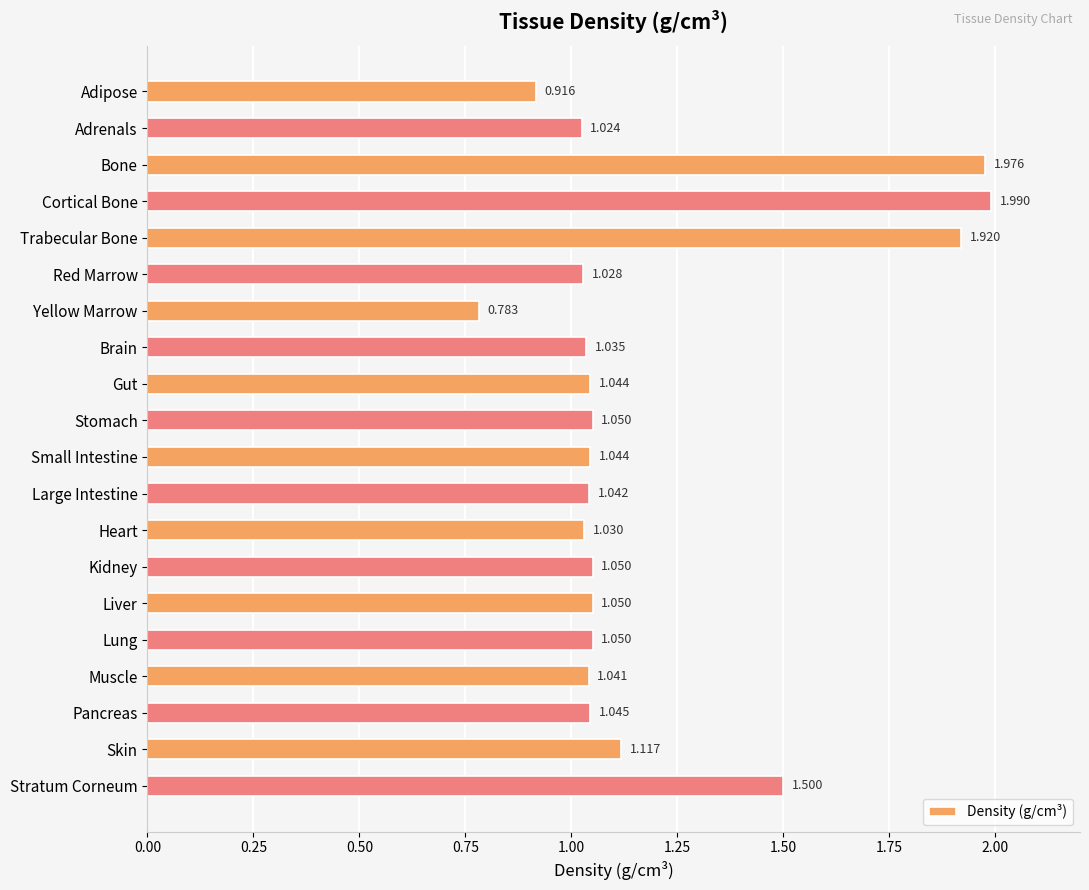

What is the sum of all values?

23.7